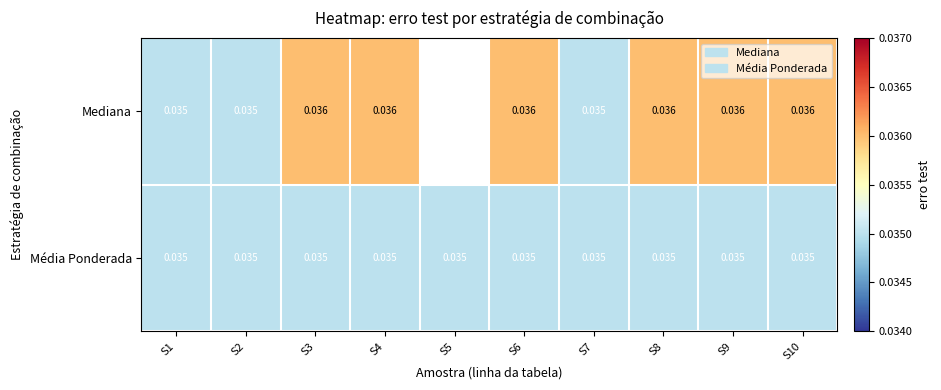

At S9, list the series in order from largest to smallest.

Mediana, Média Ponderada